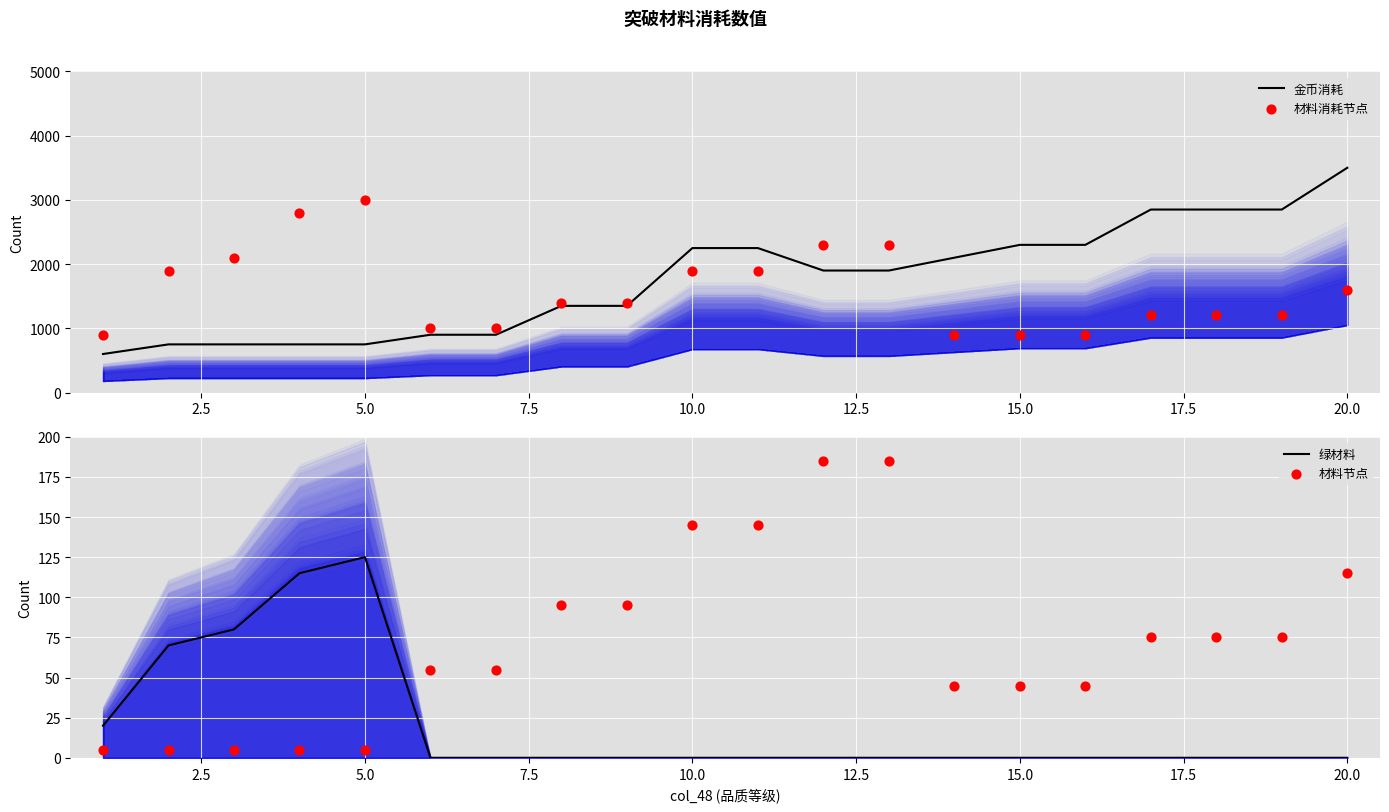

What is the total value across all series at 2.5?

2725